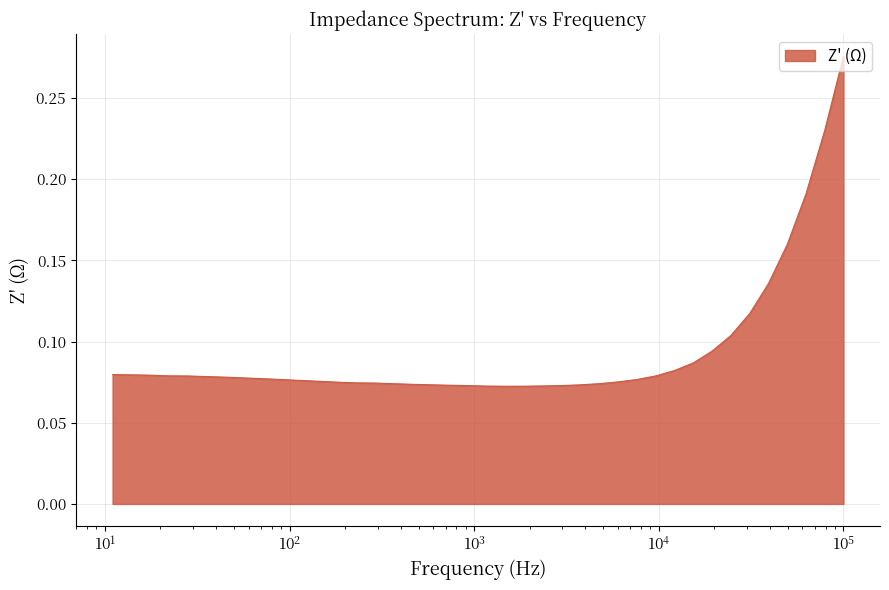

What is the difference between the second highest and minimum values?

0.2